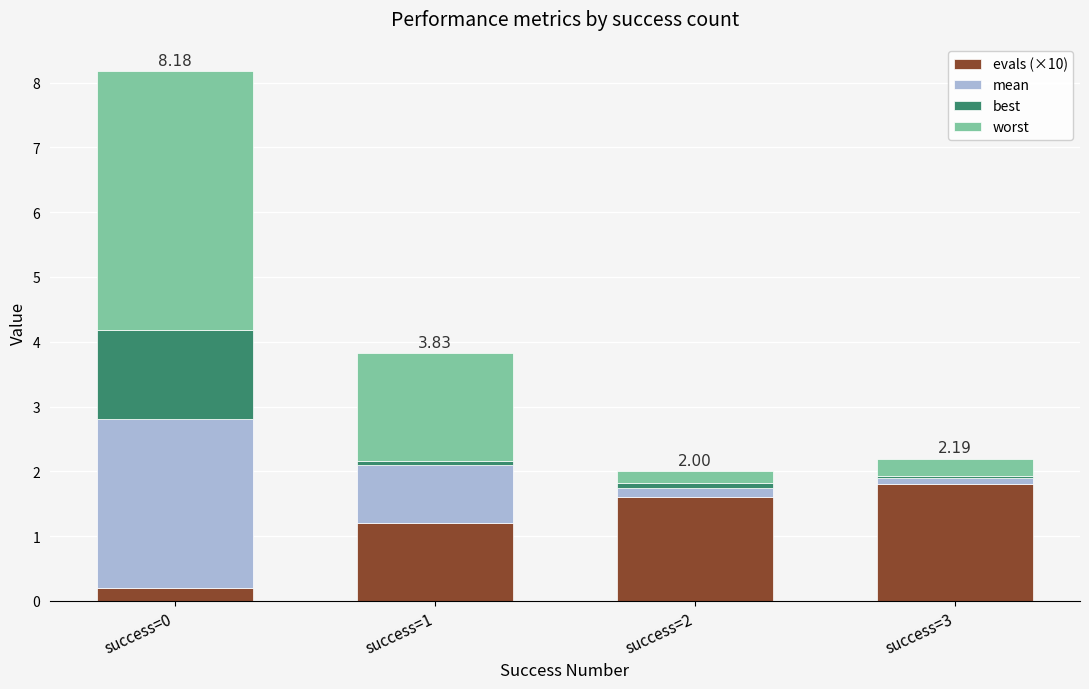

What is the sum of all evals (×10) values?

4.8